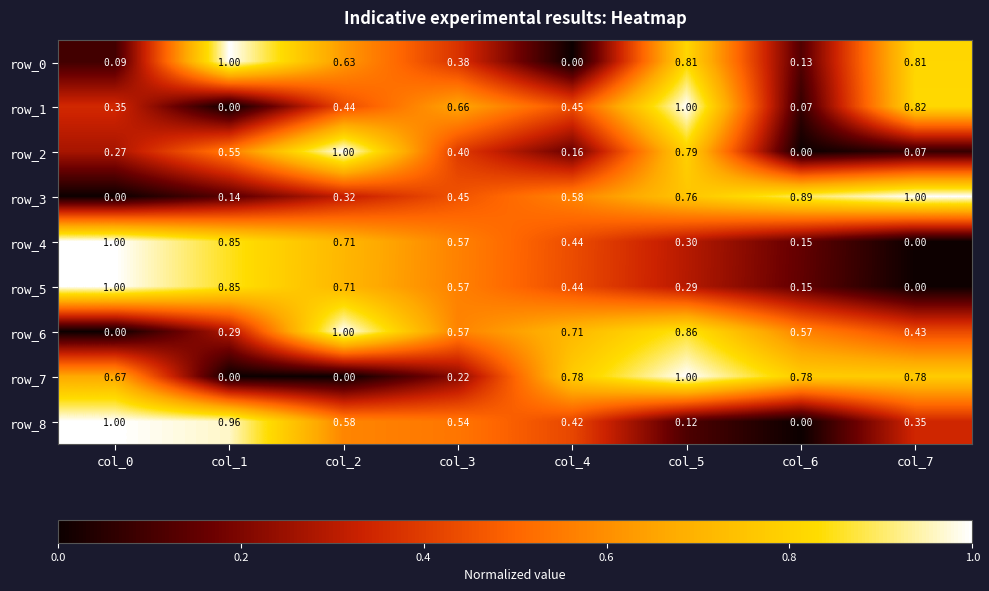

What is the approximate value of row_5 at col_5?

0.3